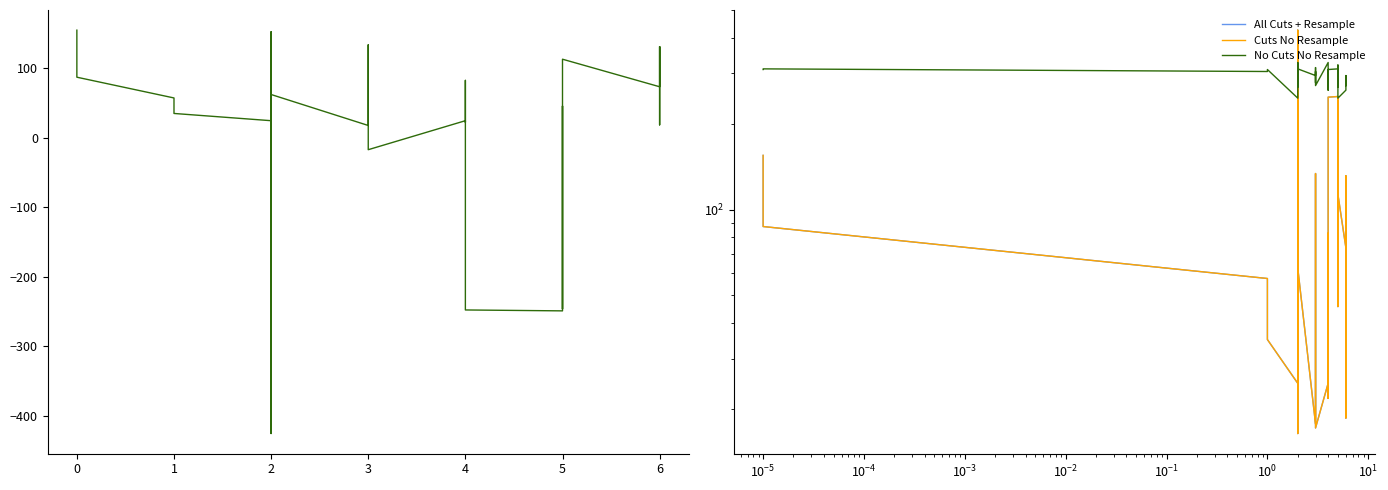

Which series ends up on top after the final intersection of Cuts No Resample and No Cuts No Resample?

No Cuts No Resample